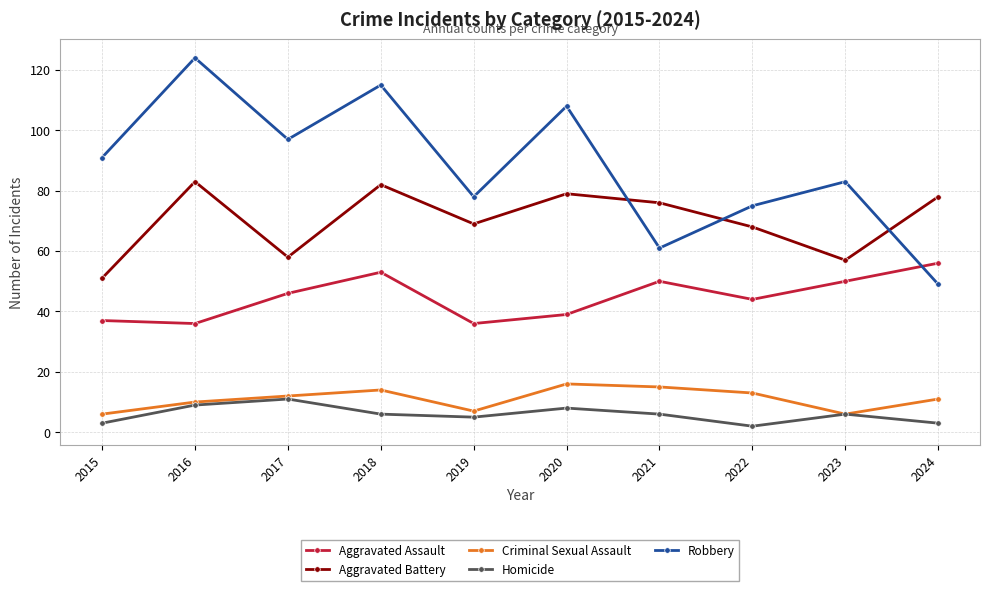

What is the difference between the maximum and second lowest values in the Aggravated Assault series?

20